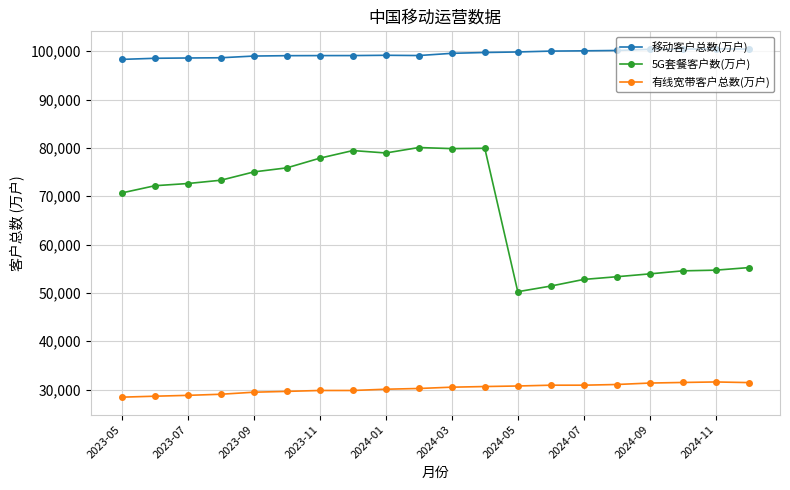

How many values in the 移动客户总数(万户) series are below 99562?

10